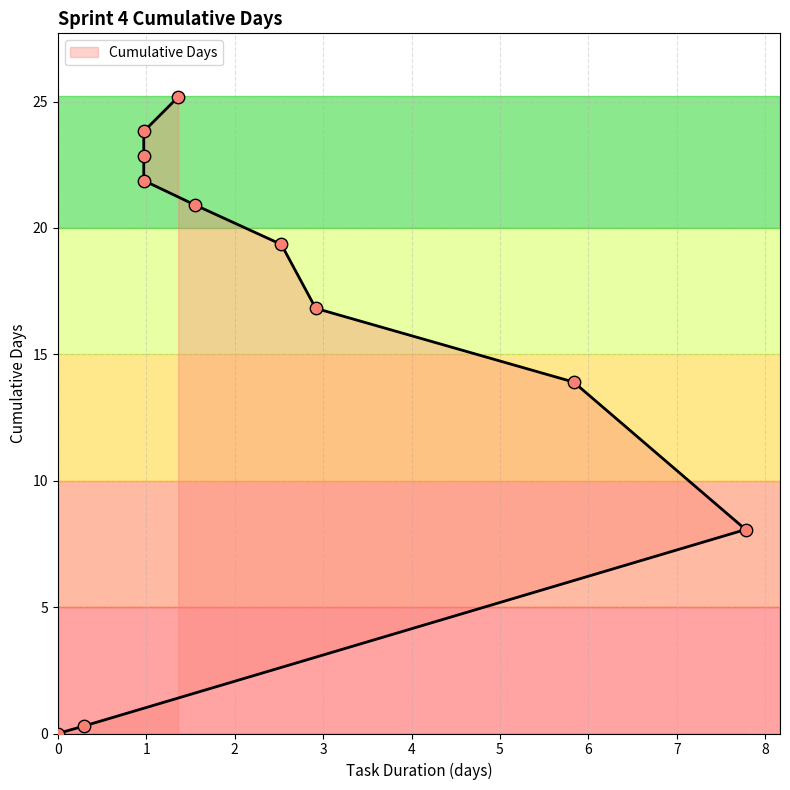

Approximately how many times larger is the value at 7.777777777777777 compared to 2.9166666666666665?

0.5